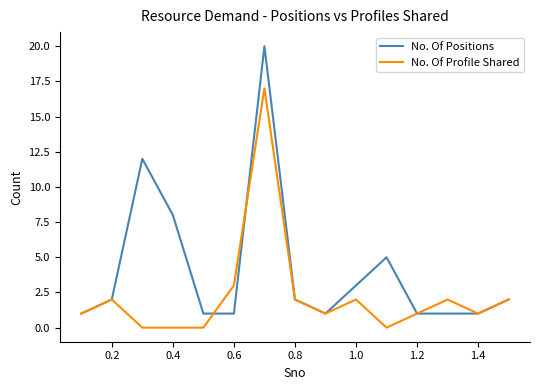

Which series has the largest total across all categories?

No. Of Positions